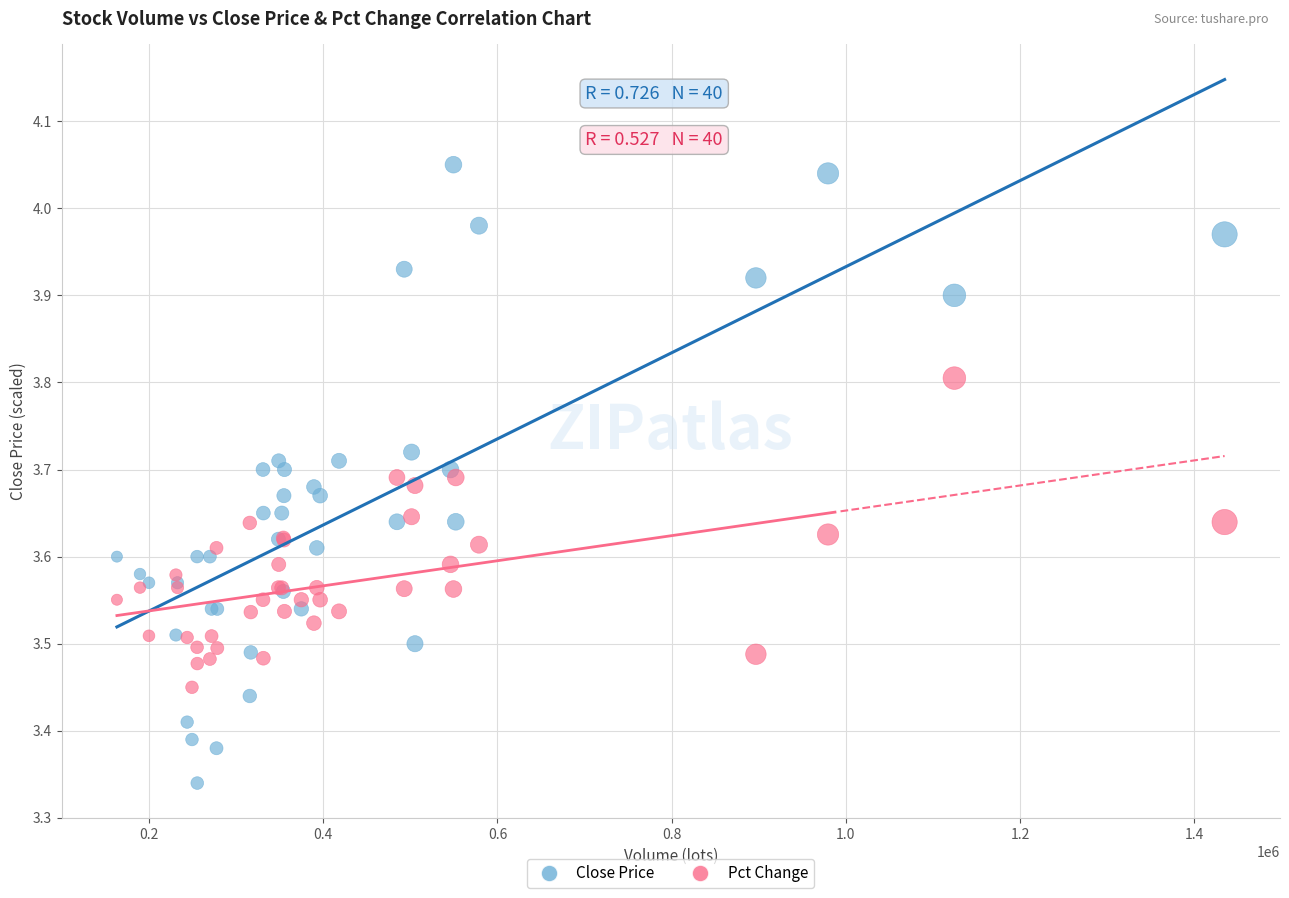

Which series has the largest Y range (max minus min)?

Close Price